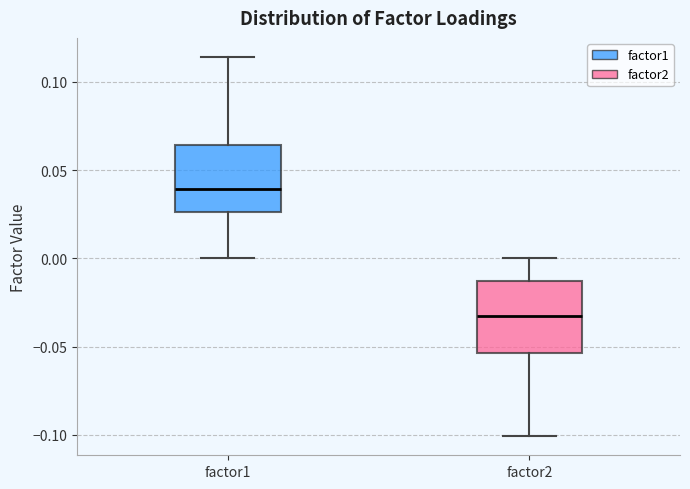

Reading left to right, transcribe this box plot: for each box, give where its median line is, the range the box spans, and where its two whiskers end, as read against the y-axis. The values are not printed on the chart, so give them approximately, as read against the axis.

factor1: median 0.040, box 0.025 to 0.065, whiskers 0.000 to 0.115
factor2: median -0.035, box -0.055 to -0.015, whiskers -0.100 to 0.000